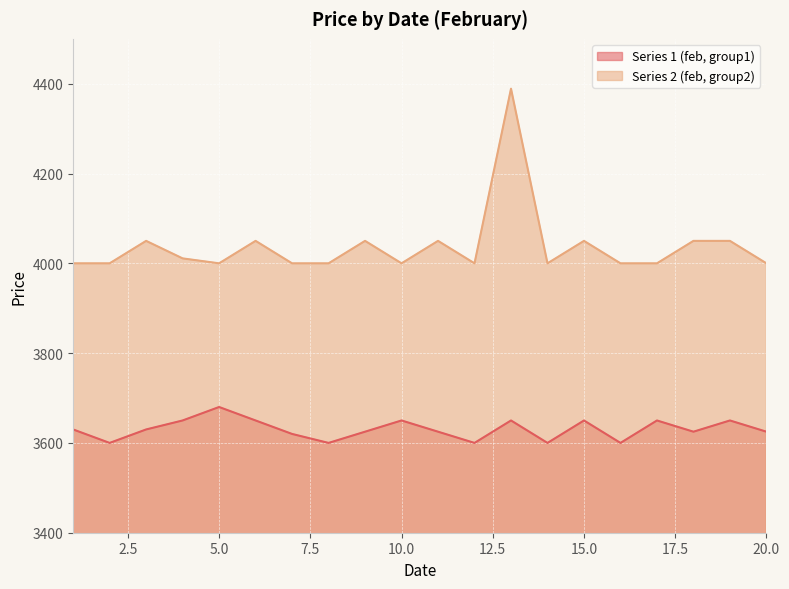

Which series has the largest total across all categories?

Series 2 (feb, group2)